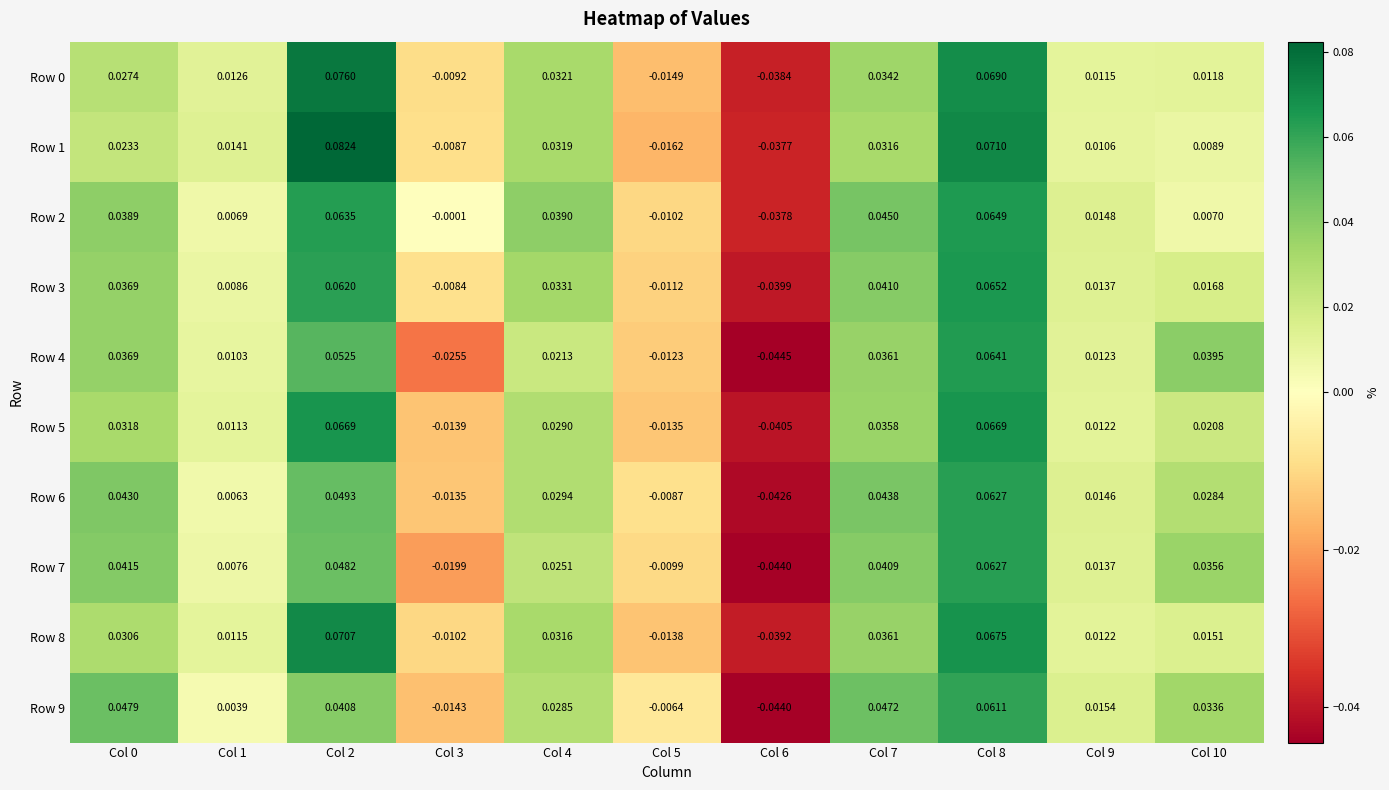

Which series has the largest range (max minus min)?

Row 1